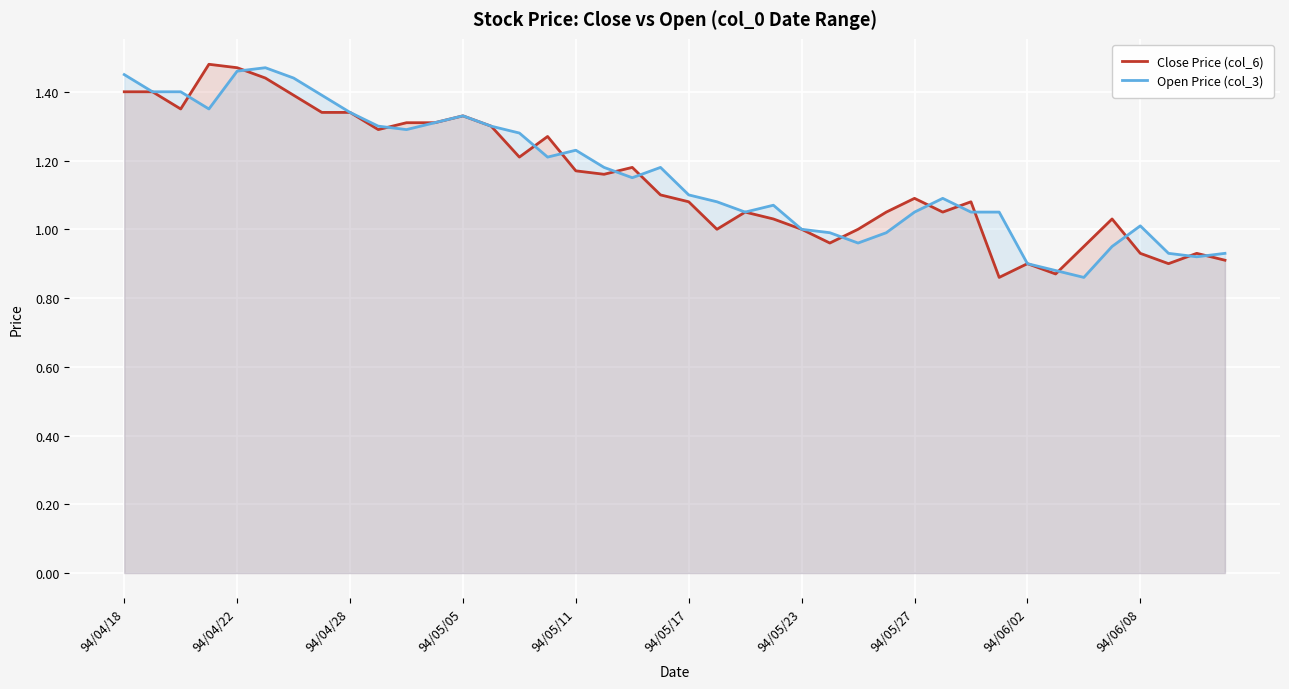

How many values in the Open Price (col_3) series are below 1?

10